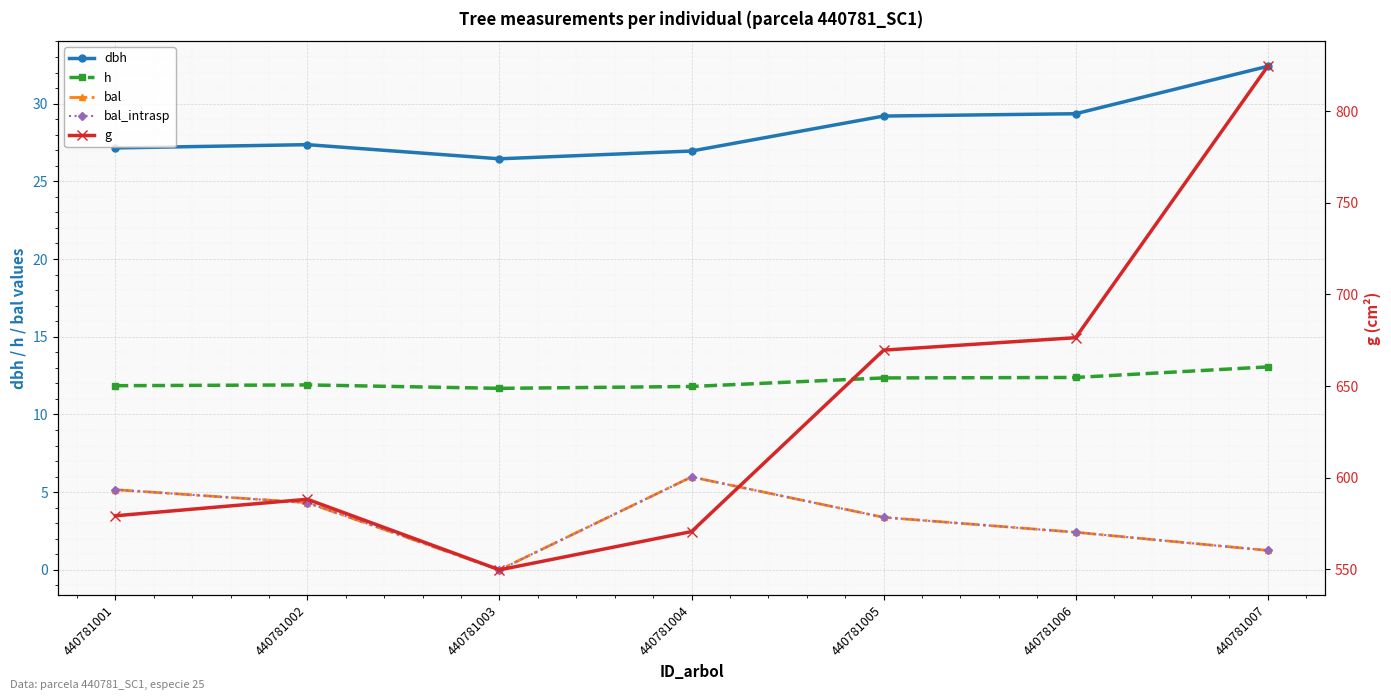

How many distinct data groups are displayed?

5